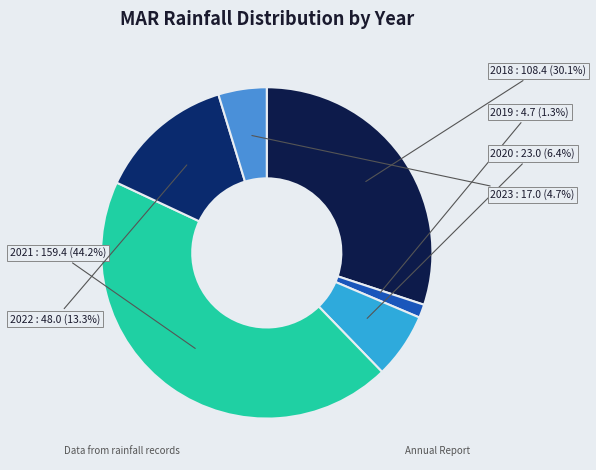

How many slices are in this pie chart?

6